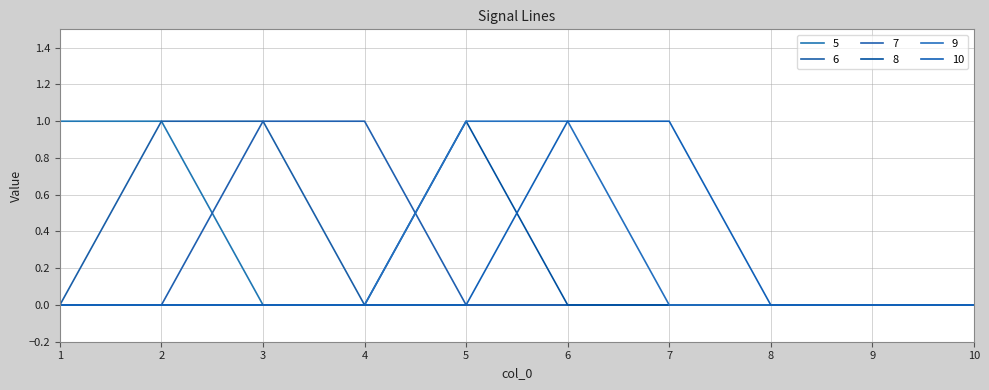

Where is 8 nearest to the value 0?

1